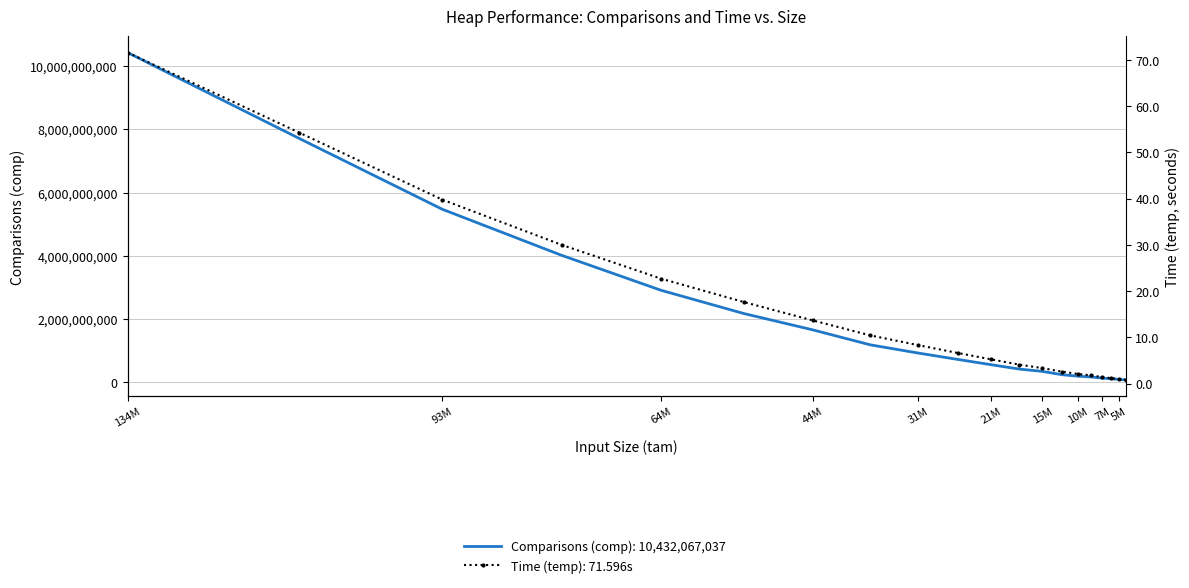

What is the value of the comp point at the 20th from the left?

71864766.0